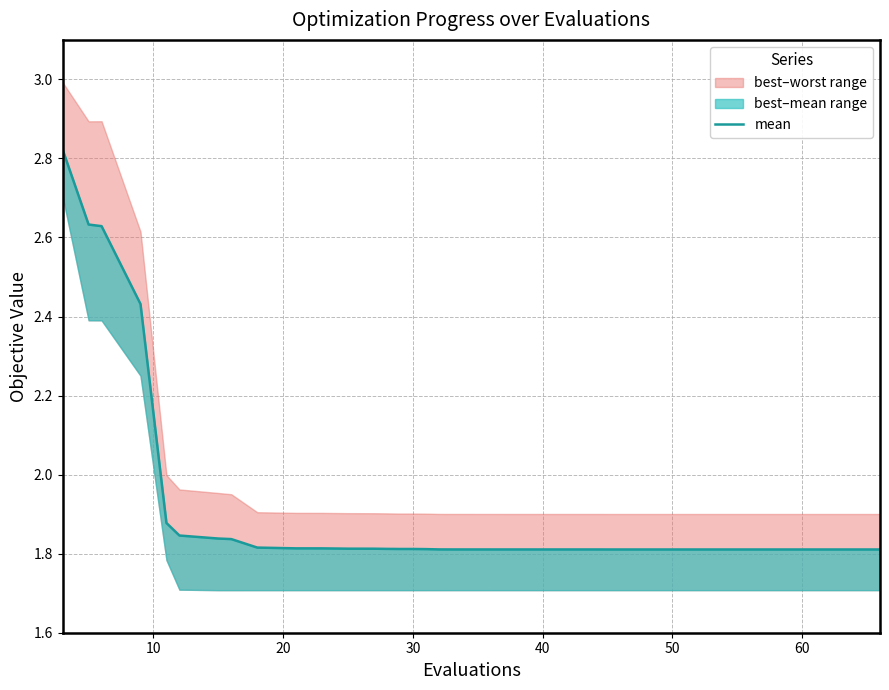

What is the difference between the maximum and minimum values?

1.0